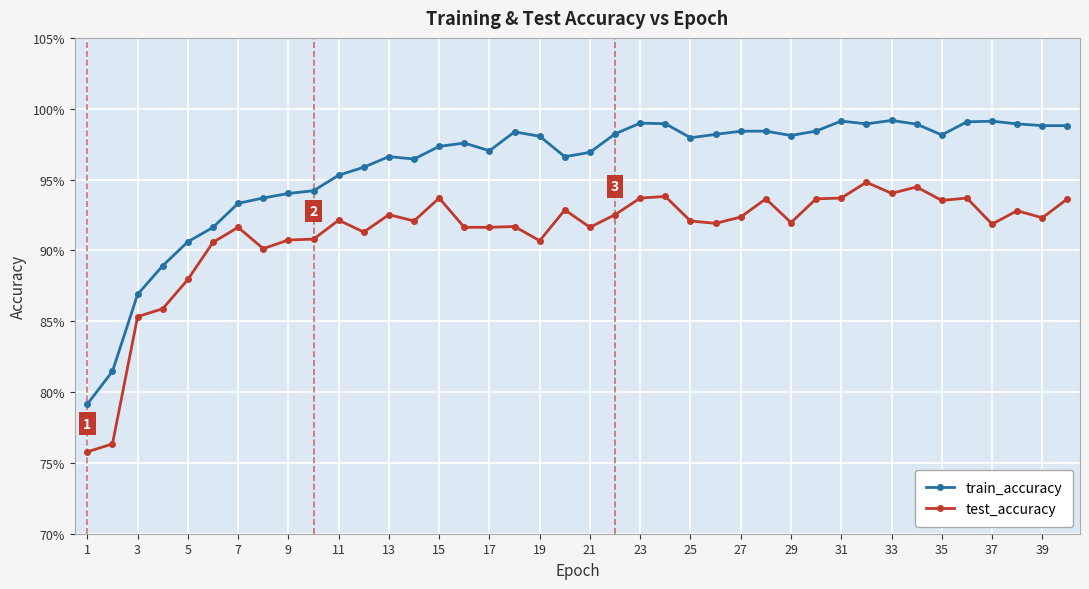

Count the test_accuracy values in the range 0 to 1.

40